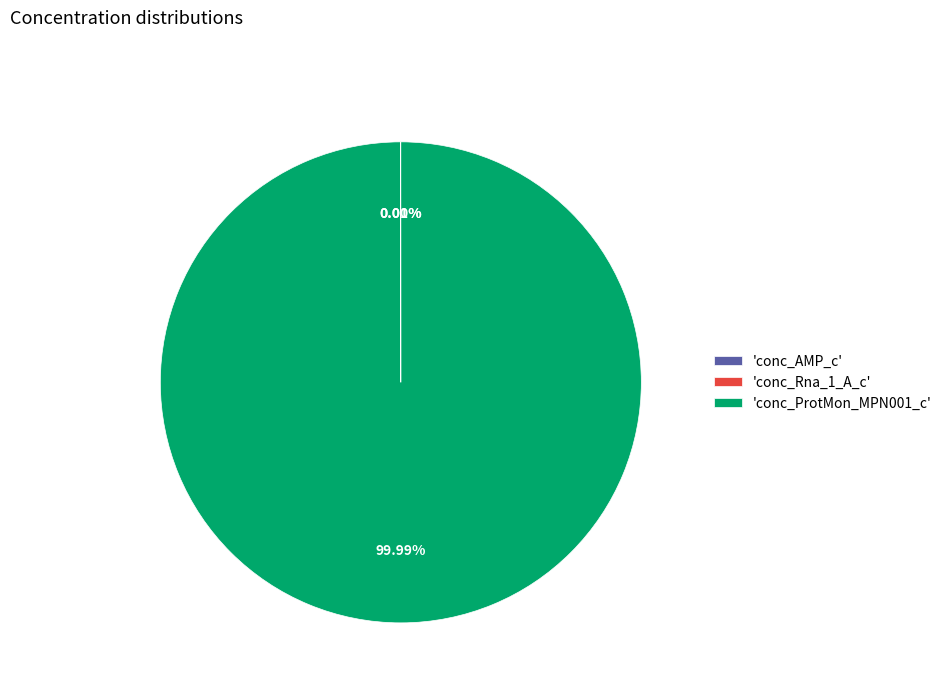

Which category accounts for the majority?

'conc_ProtMon_MPN001_c'